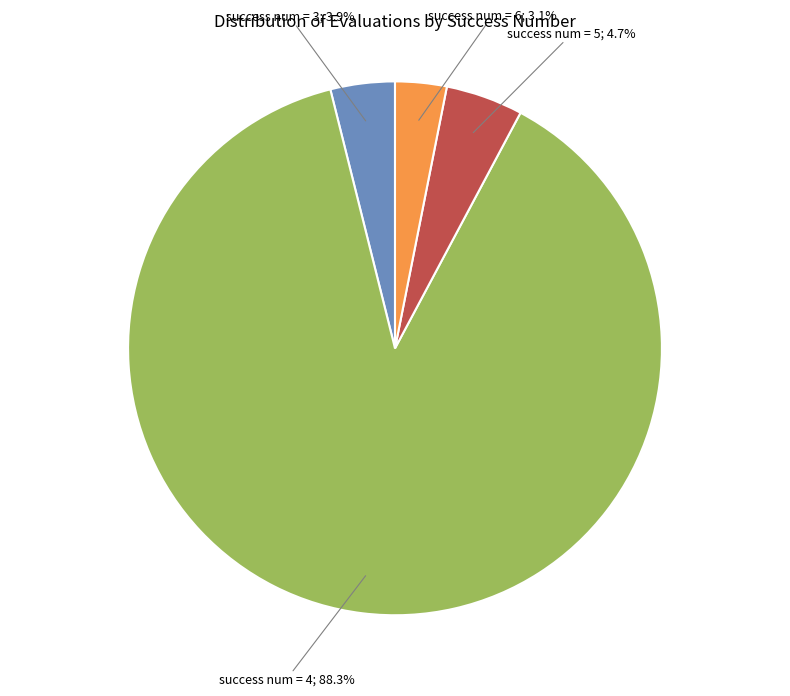

Is there any slice that represents more than half of the pie?

Yes